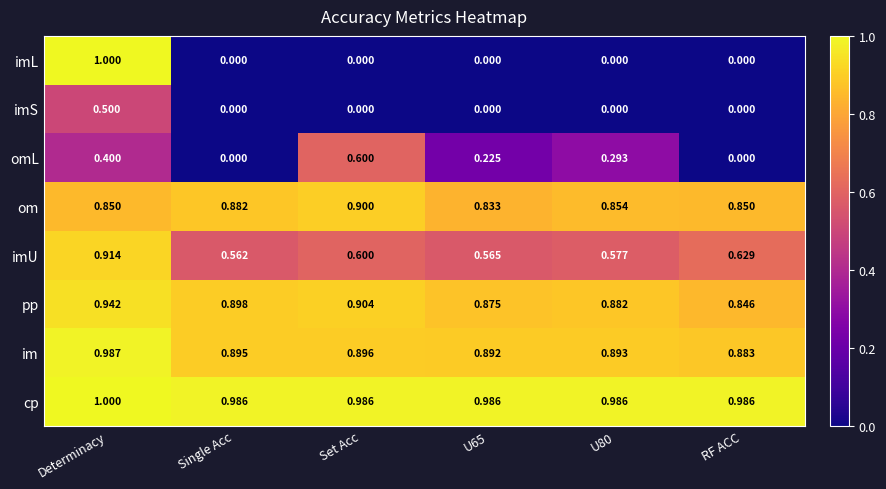

At which category is the sum across all series the highest?

Determinacy